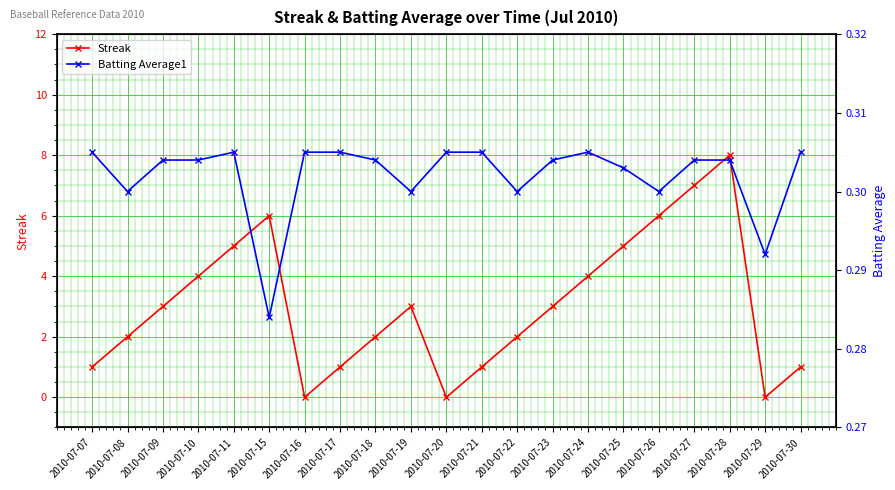

Between 2010-07-30 and 2010-07-28, which is larger?

2010-07-28